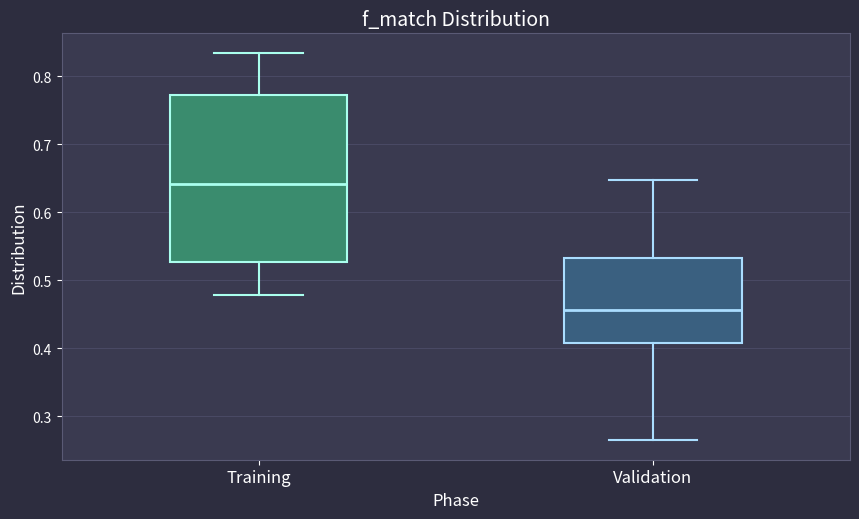

Reading left to right, transcribe this box plot: for each box, give where its median line is, the range the box spans, and where its two whiskers end, as read against the y-axis. The values are not printed on the chart, so give them approximately, as read against the axis.

Training: median 0.64, box 0.53 to 0.77, whiskers 0.48 to 0.83
Validation: median 0.46, box 0.41 to 0.53, whiskers 0.26 to 0.65